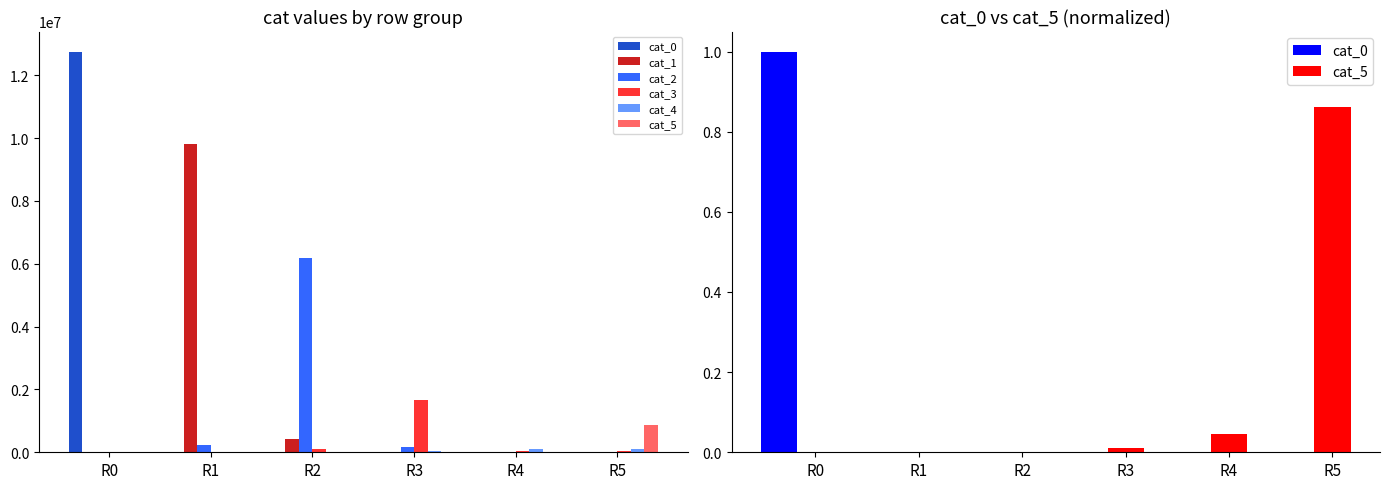

Between R3 and R2, which is larger?

R3